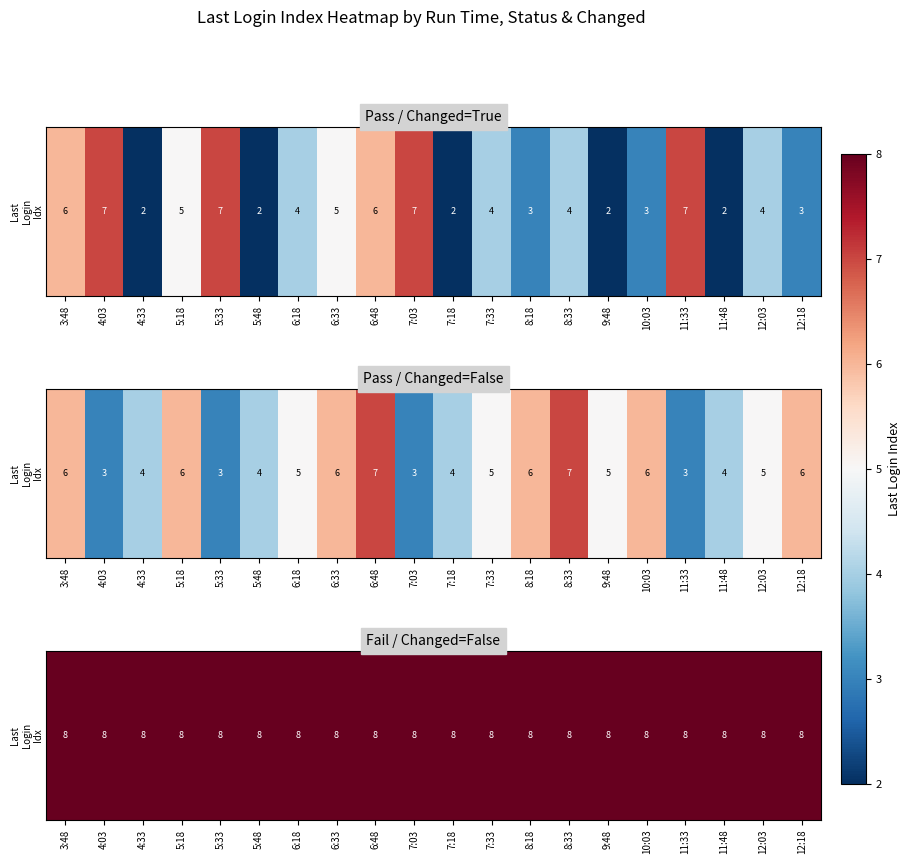

Which series has the largest range (max minus min)?

Pass_Changed_True